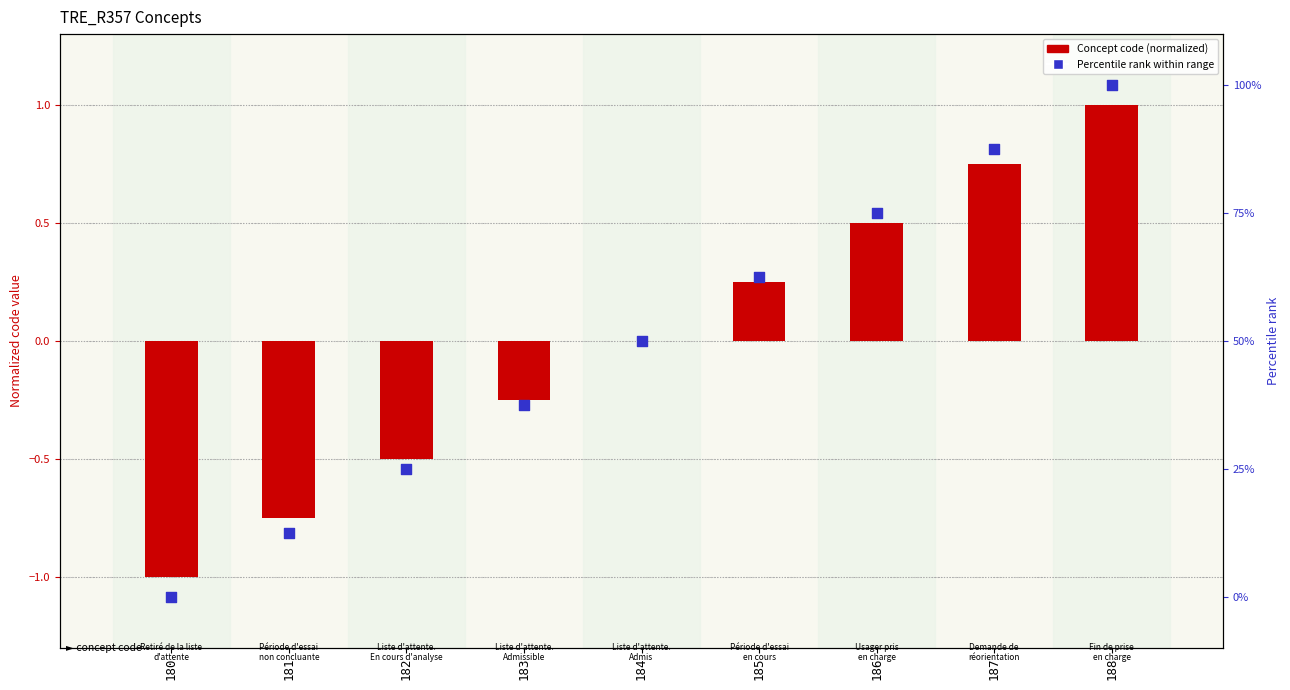

At which category is the sum across all series the highest?

188